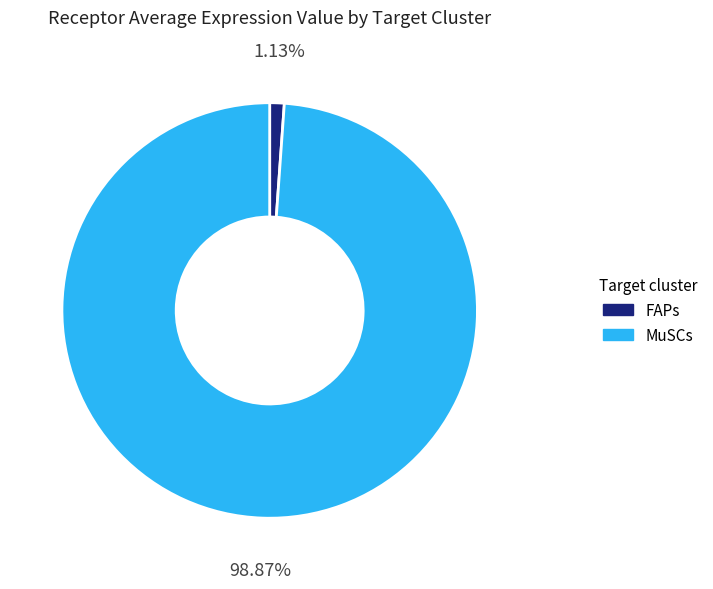

The FAPs slice represents 1% of the pie. True or false?

True